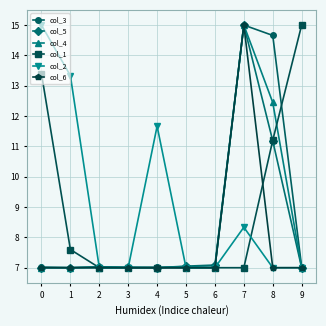

Is it true that col_1 equals 7.0 at 2?

True